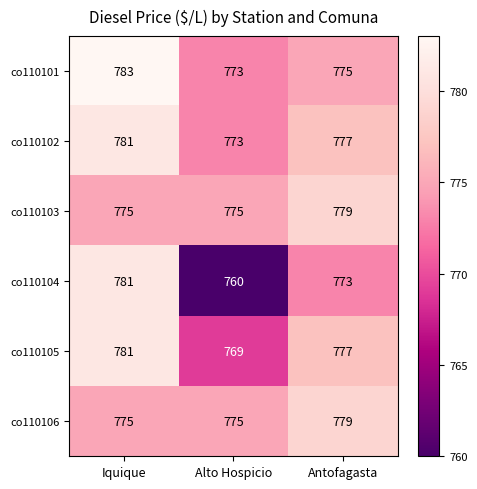

What is the difference between the second highest and minimum values in the co110105 series?

8